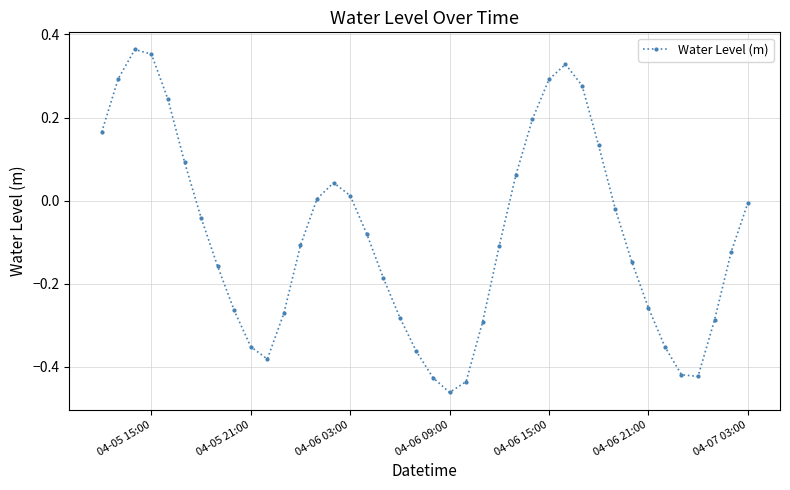

True or false: there are more than 1 points higher than both neighbors.

True